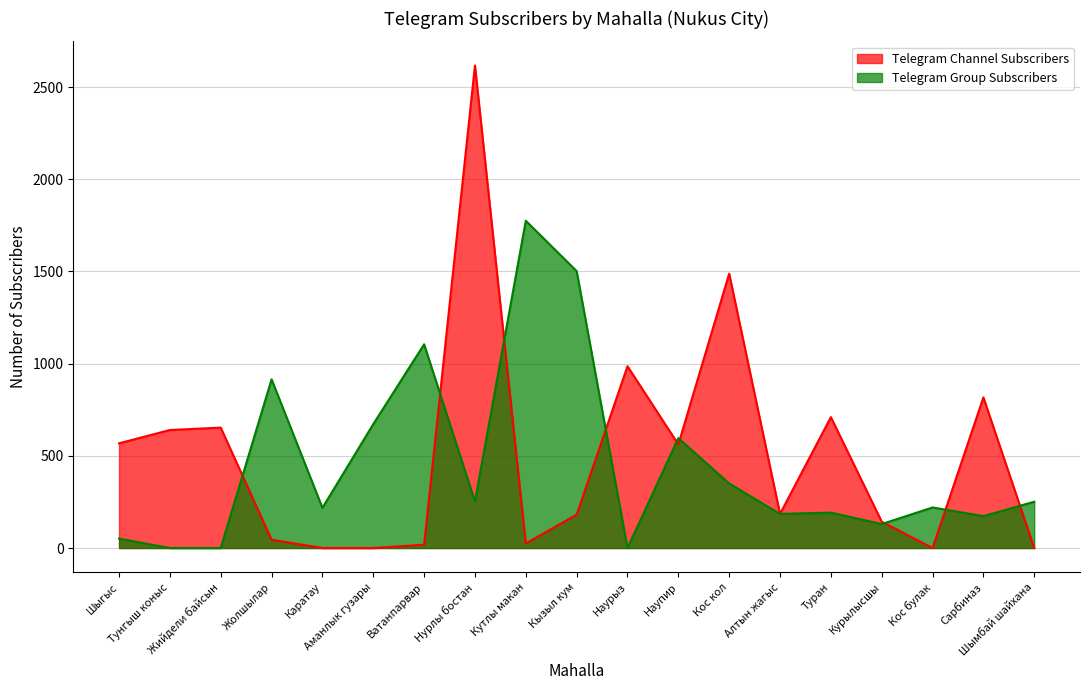

What is the label of the 8th point from the right?

Наупир